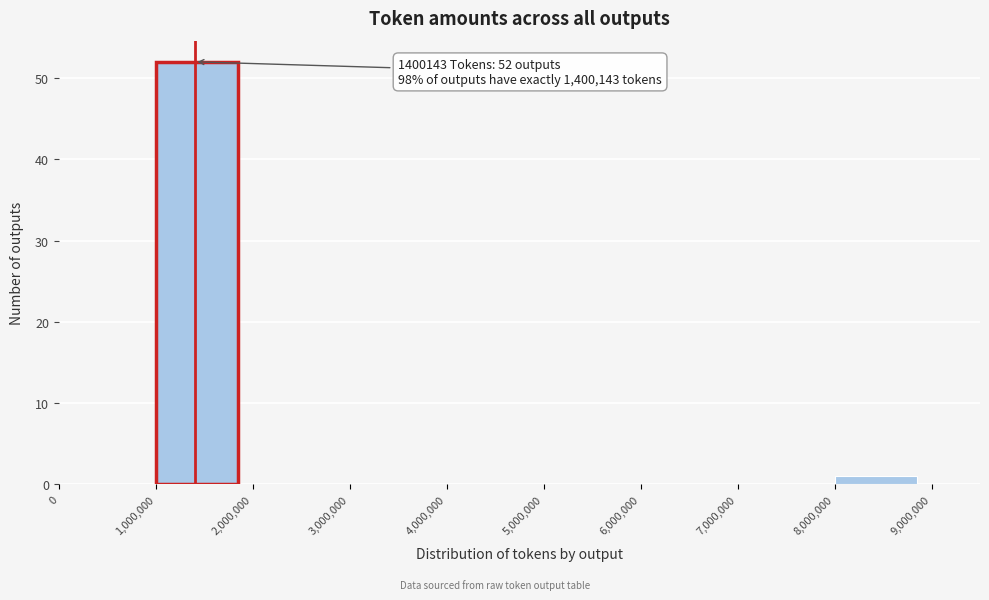

Which range on the x-axis has the tallest bar?

1,000,000 to 2,000,000